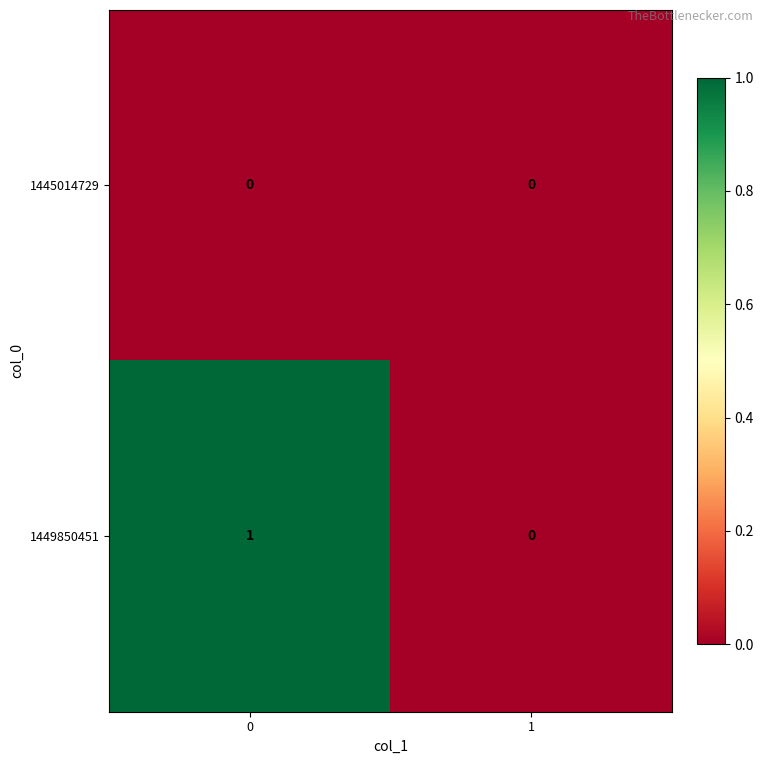

List the series in order of their overall mean, highest first.

1449850451, 1445014729